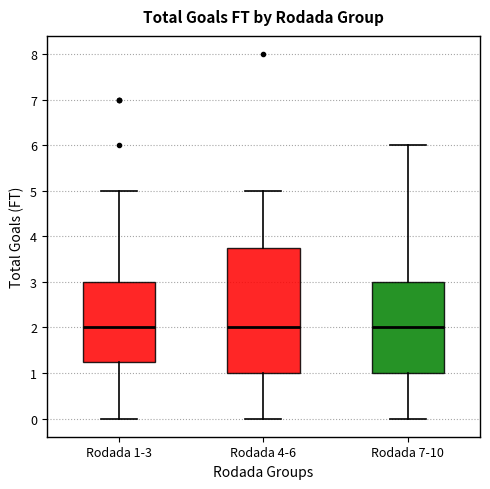

Reading left to right, read every box against the y-axis: the position of its median line, the range the box covers, and the ends of its whiskers. The values are not printed on the chart, so give them approximately, as read against the axis.

Rodada 1-3: median 2.0, box 1.3 to 3.0, whiskers 0.0 to 5.0
Rodada 4-6: median 2.0, box 1.0 to 3.8, whiskers 0.0 to 5.0
Rodada 7-10: median 2.0, box 1.0 to 3.0, whiskers 0.0 to 6.0